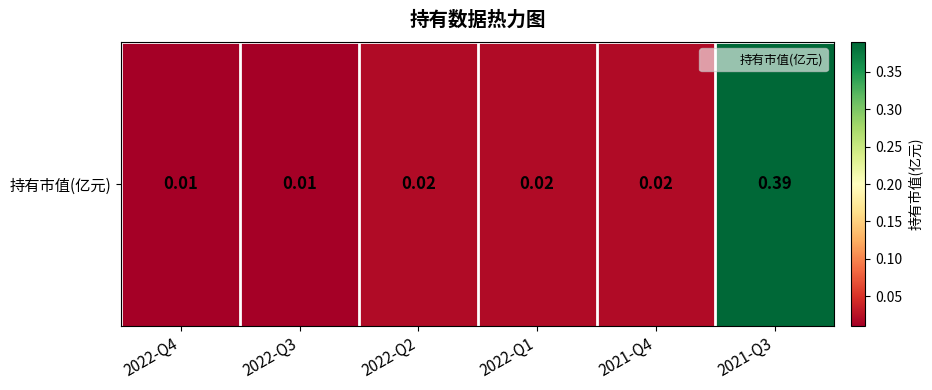

Rank the categories by value from highest to lowest.

2021-Q3, 2022-Q2, 2022-Q1, 2021-Q4, 2022-Q4, 2022-Q3